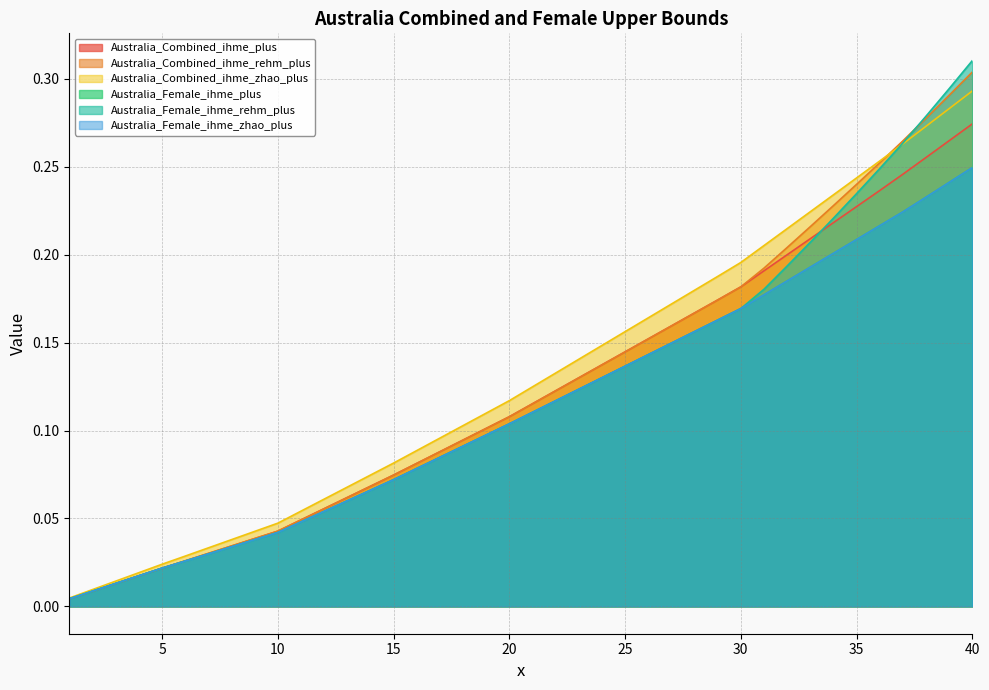

What are all the series names shown in the legend?

Australia_Combined_ihme_plus, Australia_Combined_ihme_rehm_plus, Australia_Combined_ihme_zhao_plus, Australia_Female_ihme_plus, Australia_Female_ihme_rehm_plus, Australia_Female_ihme_zhao_plus